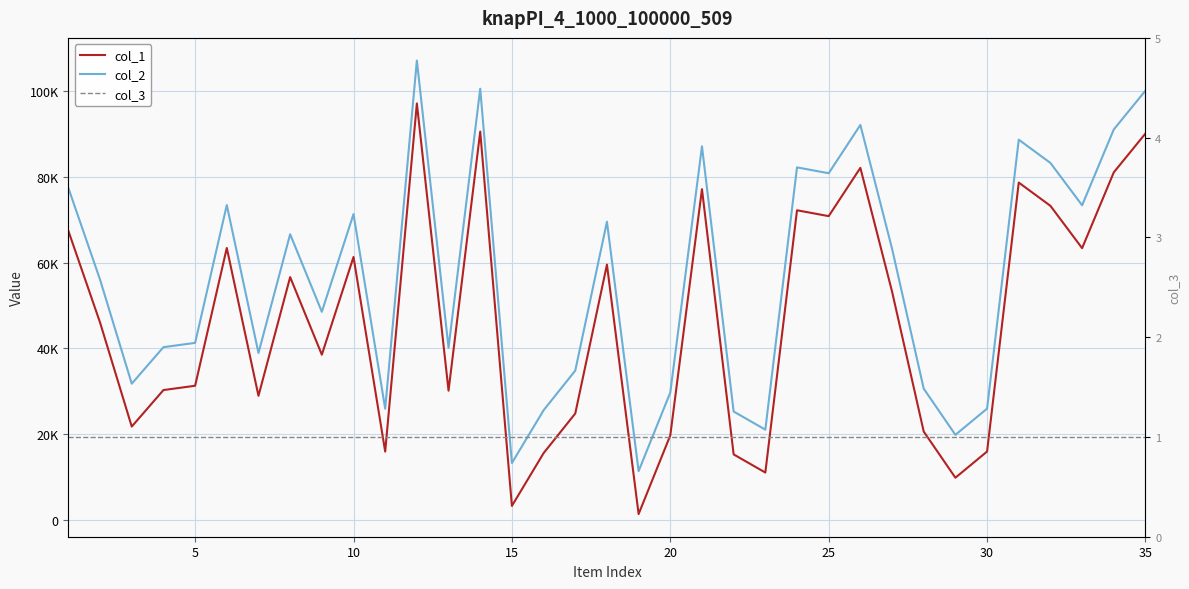

True or false: col_2 and col_3 intersect in this chart.

False